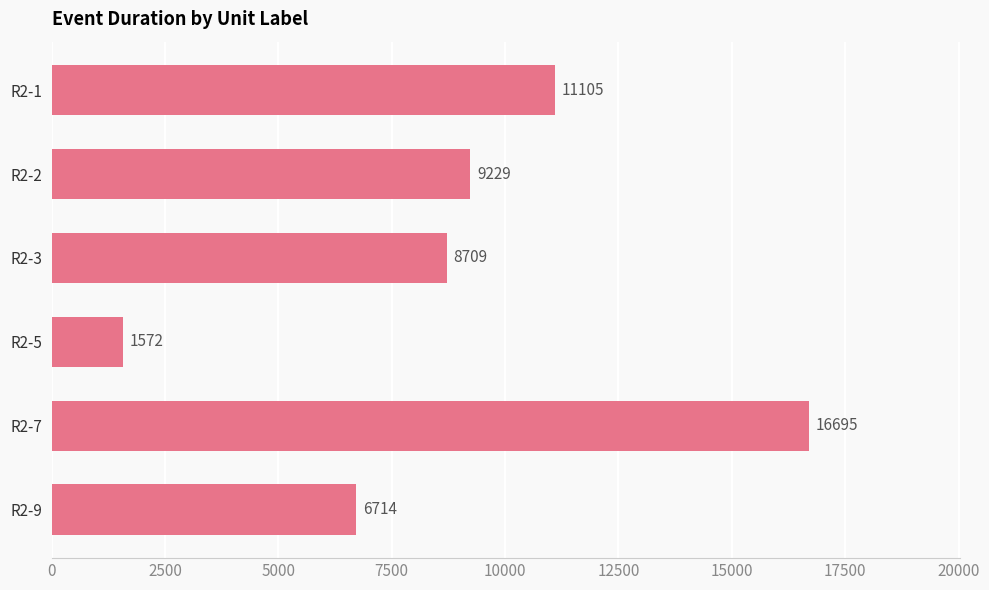

What is the difference between the second highest and second lowest values?

4391